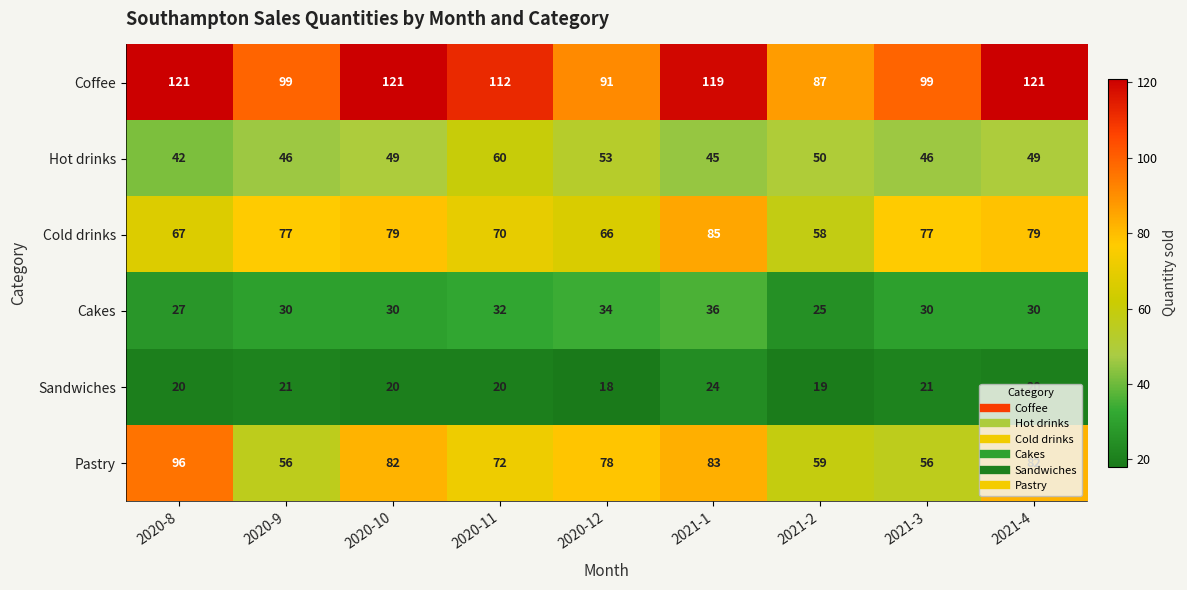

Which category has the lowest value across all series?

2020-12